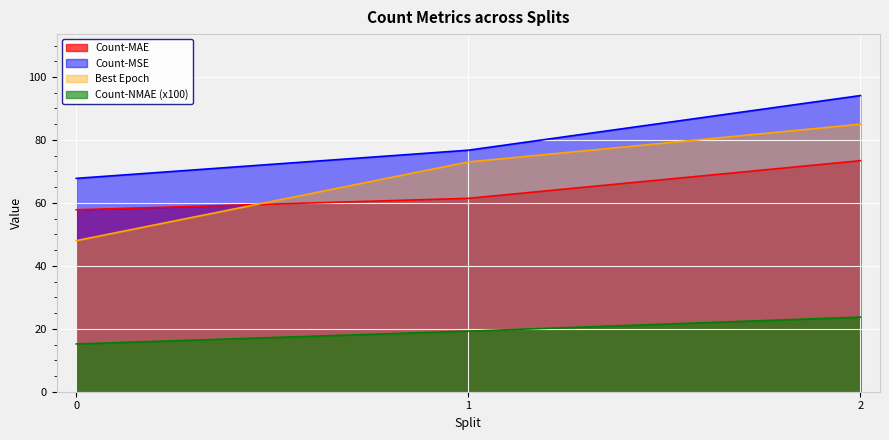

Reading right to left, what are all the values shown in this chart?

Count-MAE: 73.4	61.4	57.8
Count-MSE: 94.1	76.7	67.8
Count-NMAE: 23.7	19.3	15.2
Best Epoch: 85.0	73.0	48.0